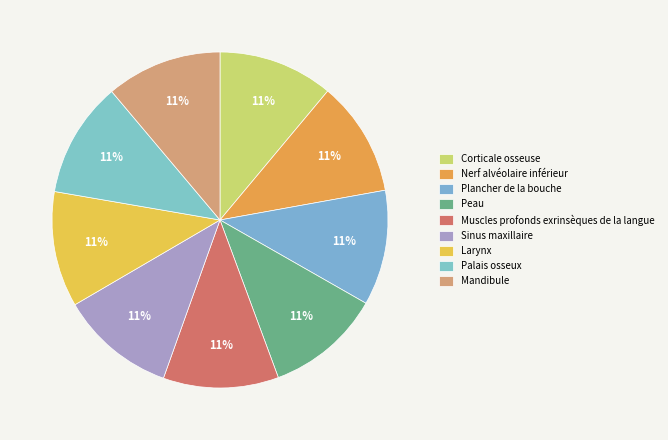

To the nearest percent, what portion does Palais osseux represent?

11%